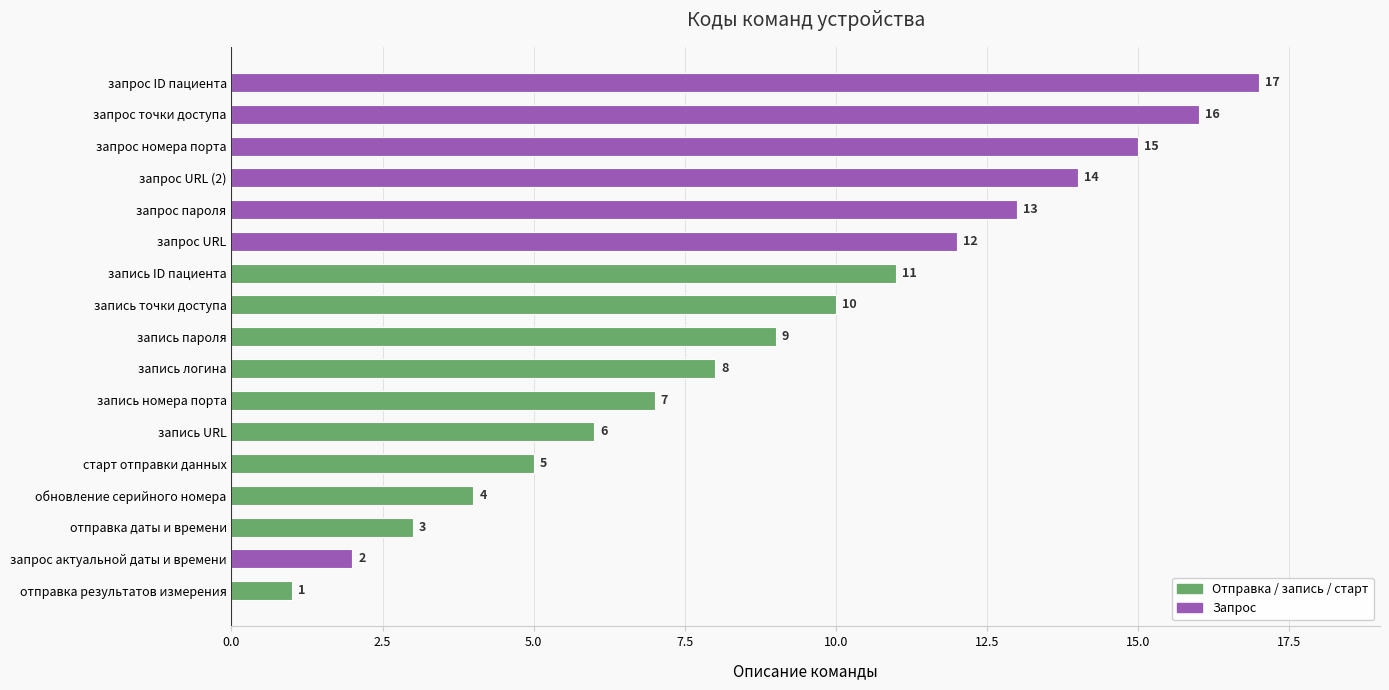

Where is the data nearest to the value 9?

запись пароля